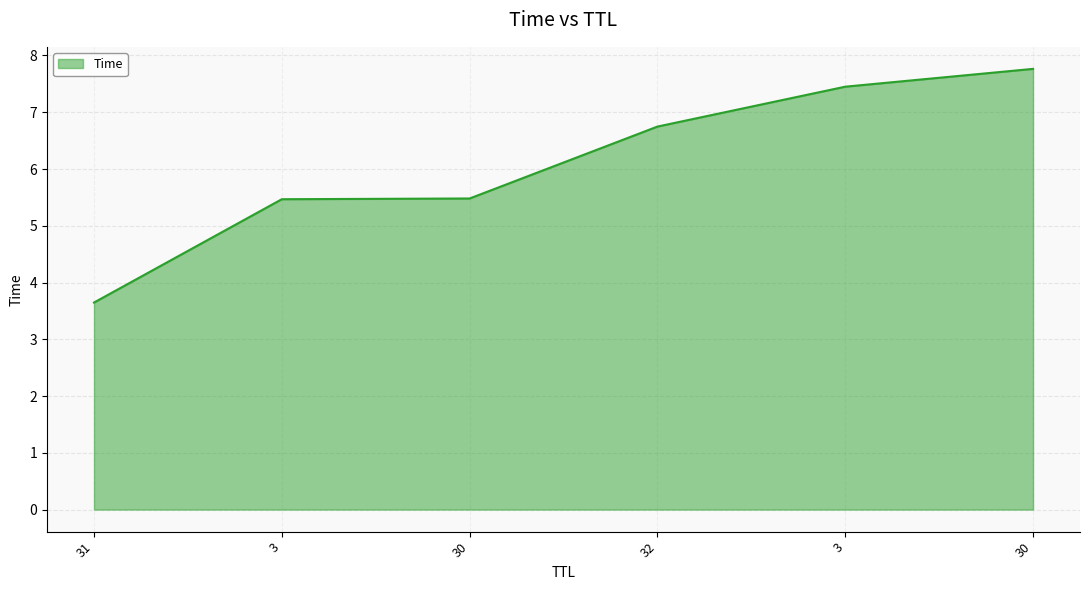

What is the sum of the values at 32 and 30?

14.5